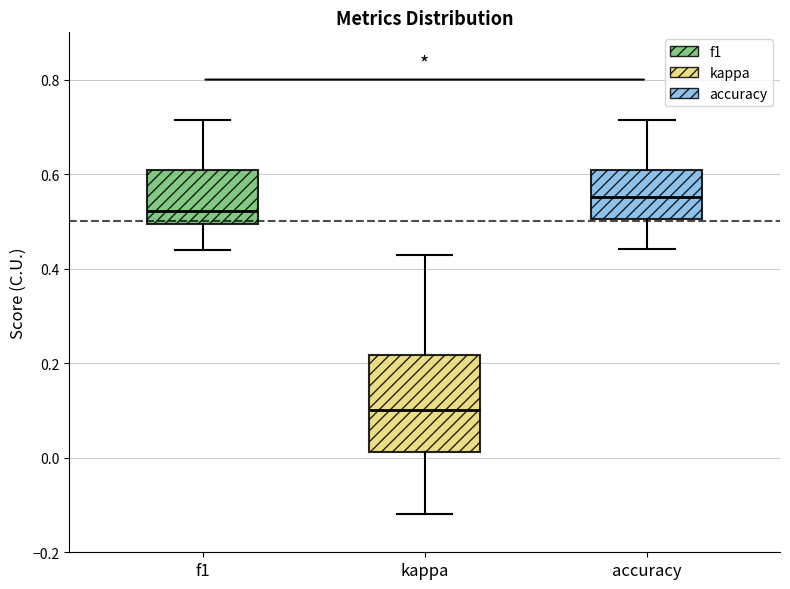

Where does the lower whisker of the box for kappa end on the y-axis? The values are not printed on the chart, so give them approximately, as read against the axis.

-0.12